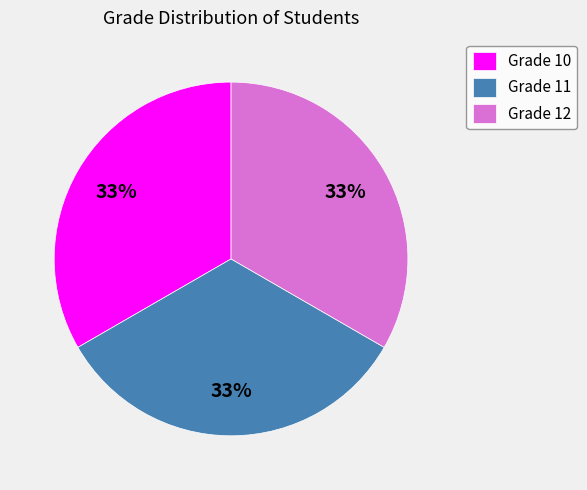

To the nearest percent, what is the combined percentage of Grade 12 and Grade 10?

67%